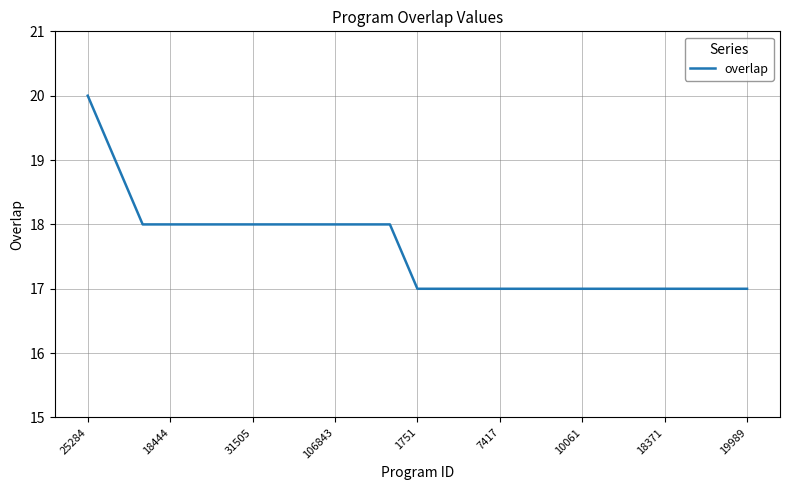

What is the greatest value displayed?

20